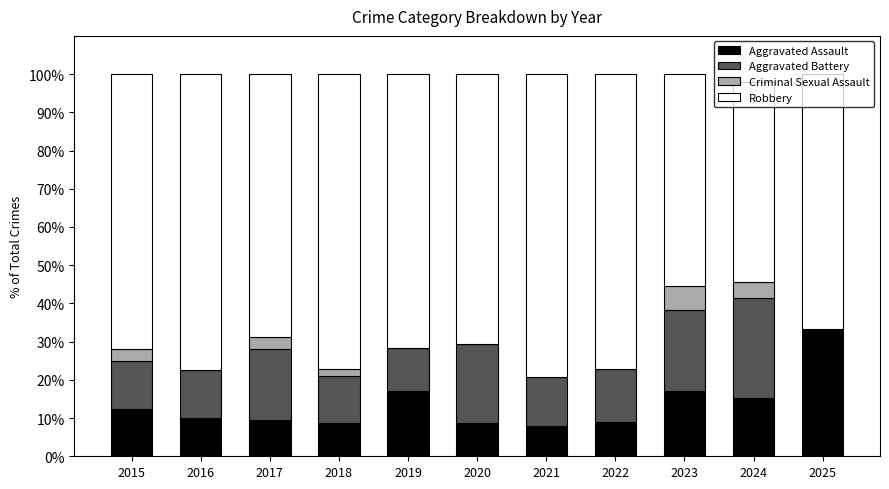

Does the chart contain stacked bars?

Yes